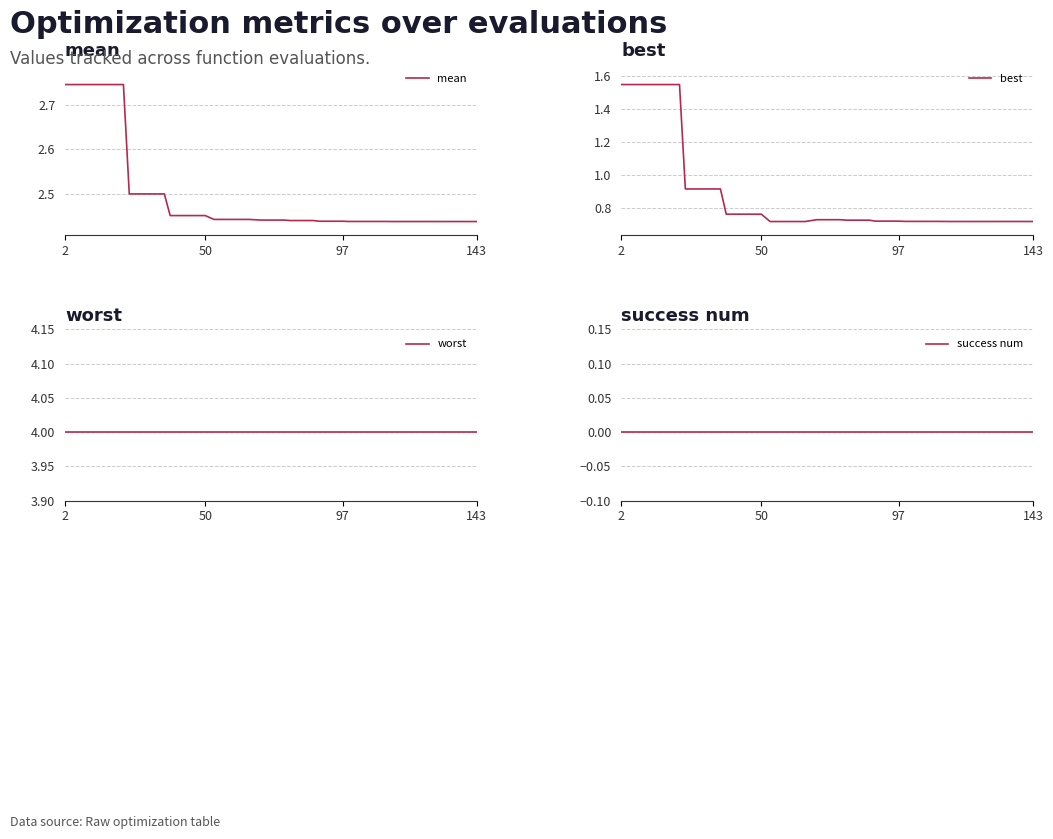

How many categories are shown in the chart?

40